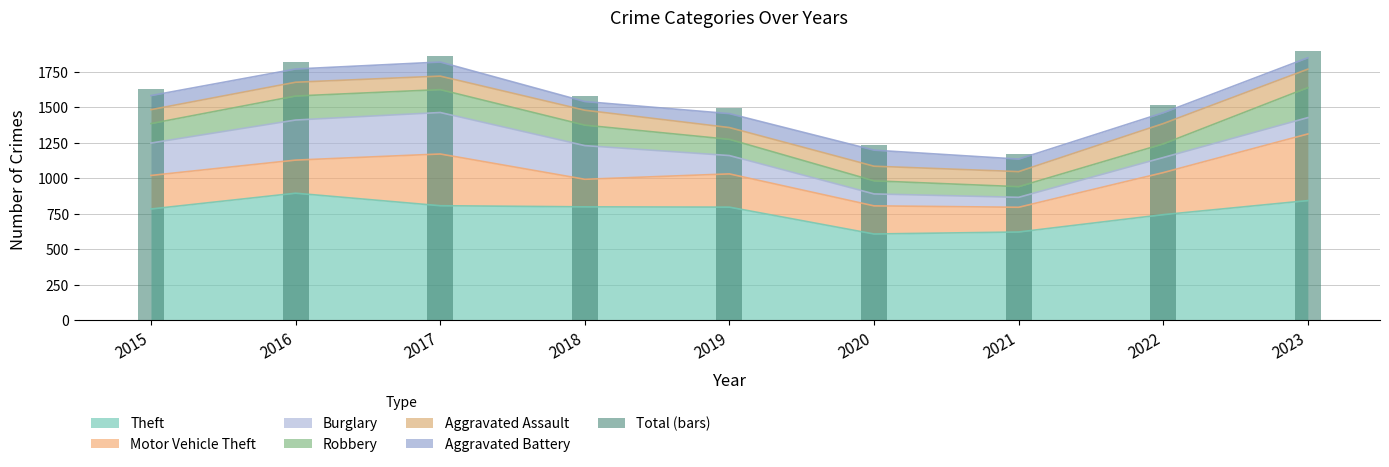

The value at 2015 is 515. True or false?

False